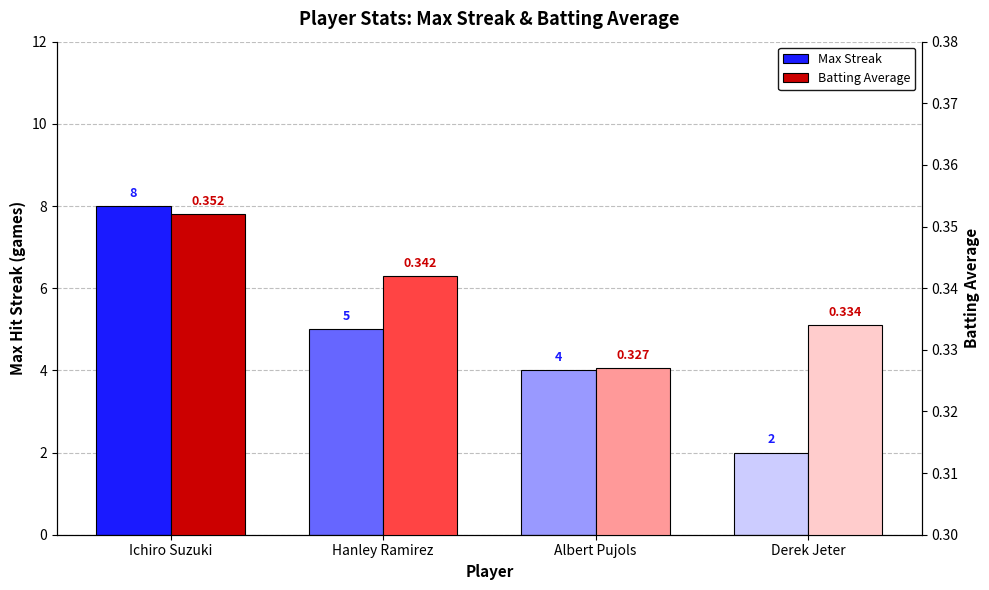

The value of Batting Average at Ichiro Suzuki is 0.1. True or false?

False